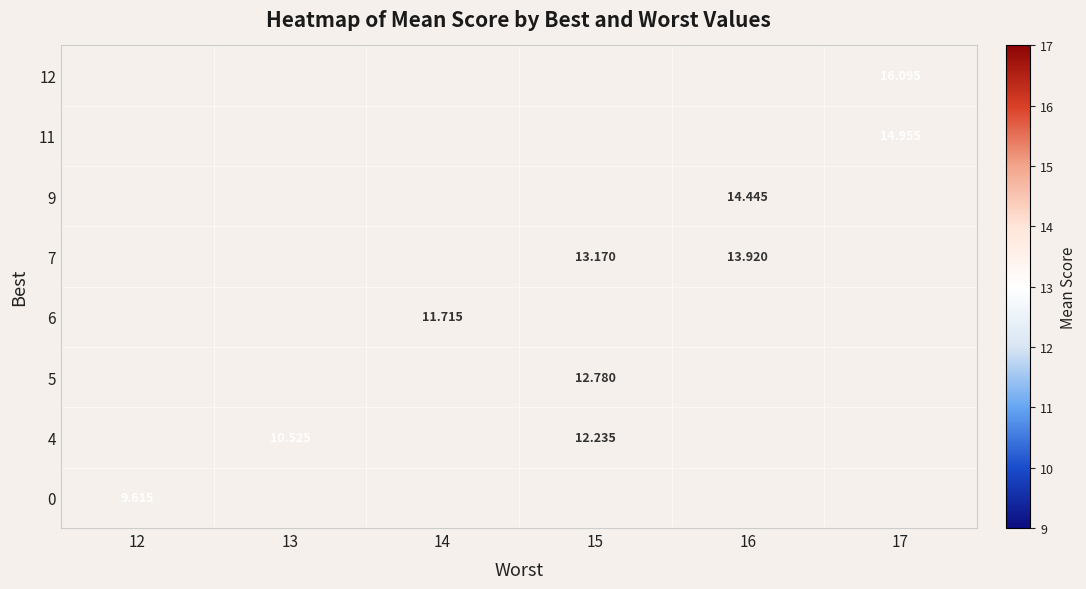

Is the value of 7 at 14 greater than the value of 11 at 17?

No